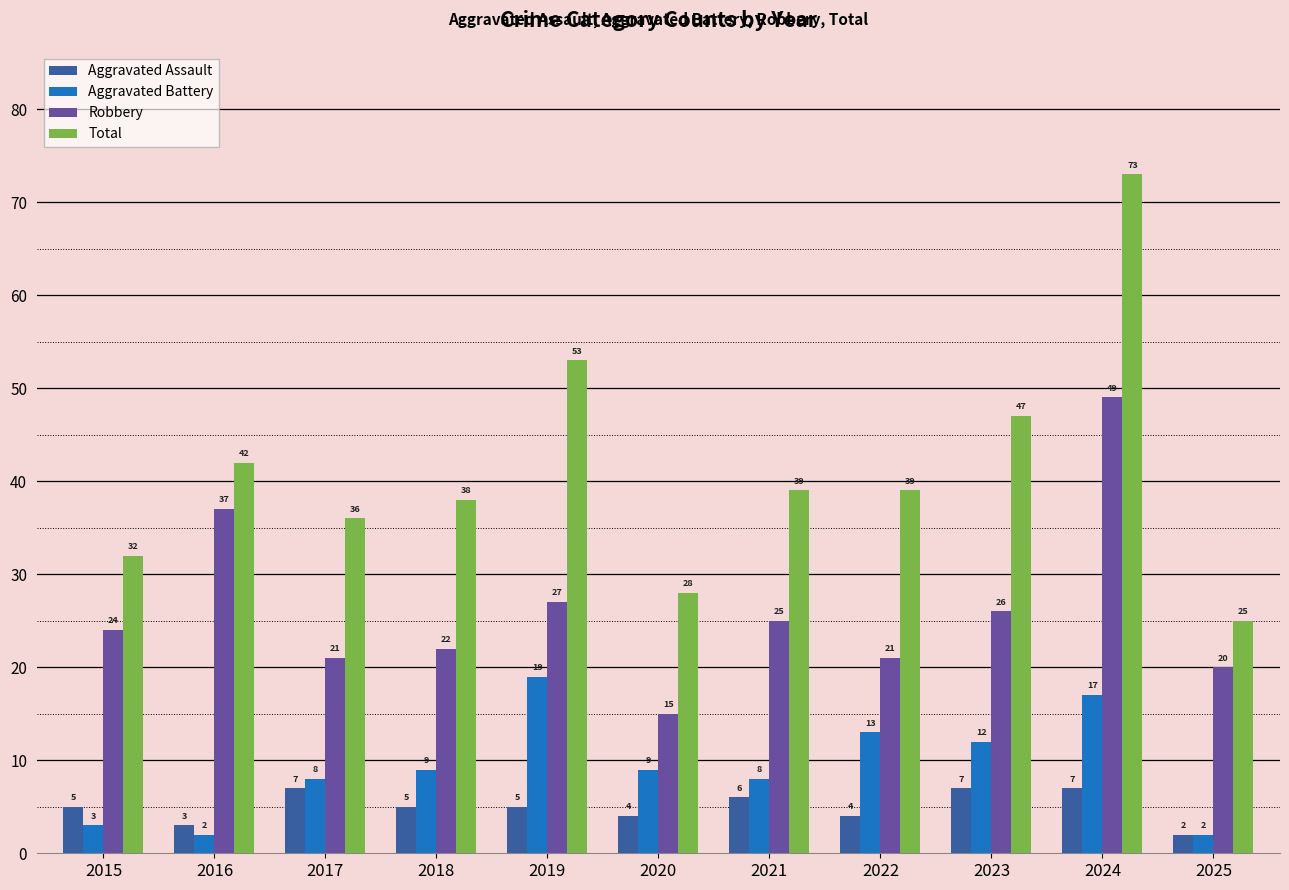

What is the difference between the highest and lowest values at 2021?

33